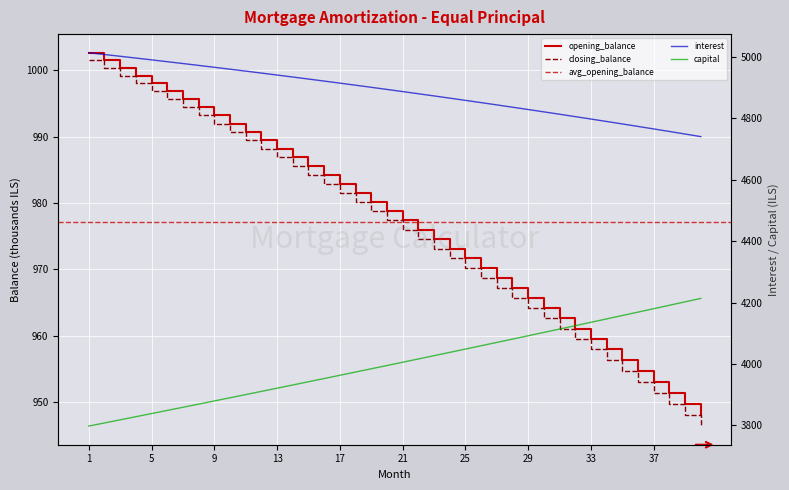

What is the difference between the highest and lowest values at 13?

3954.0